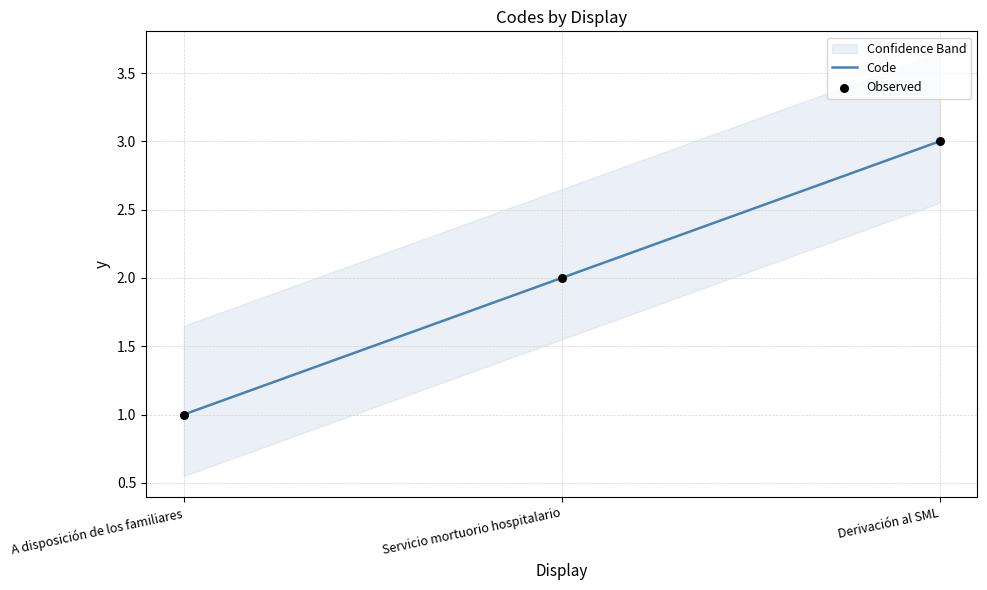

Which series contains the highest Y value?

Code